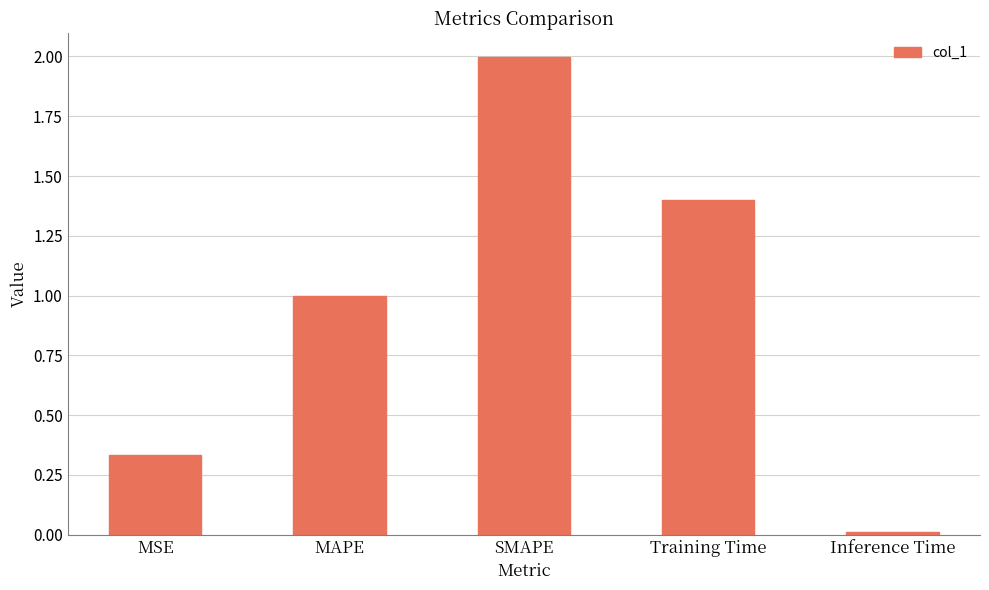

Which category has the highest value across all series?

SMAPE